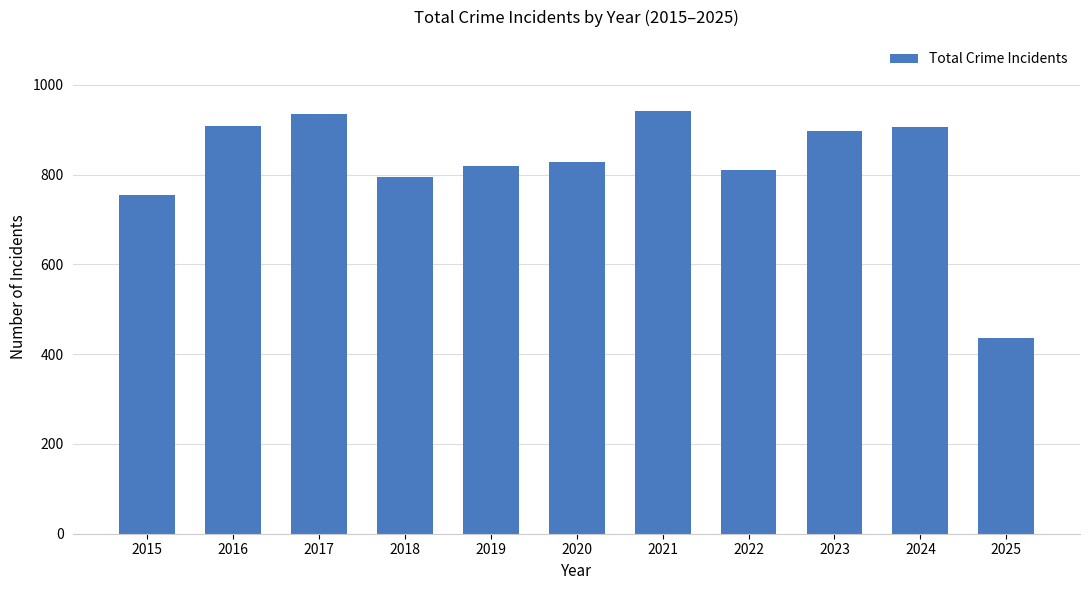

Which category has the lowest value across all series?

2025